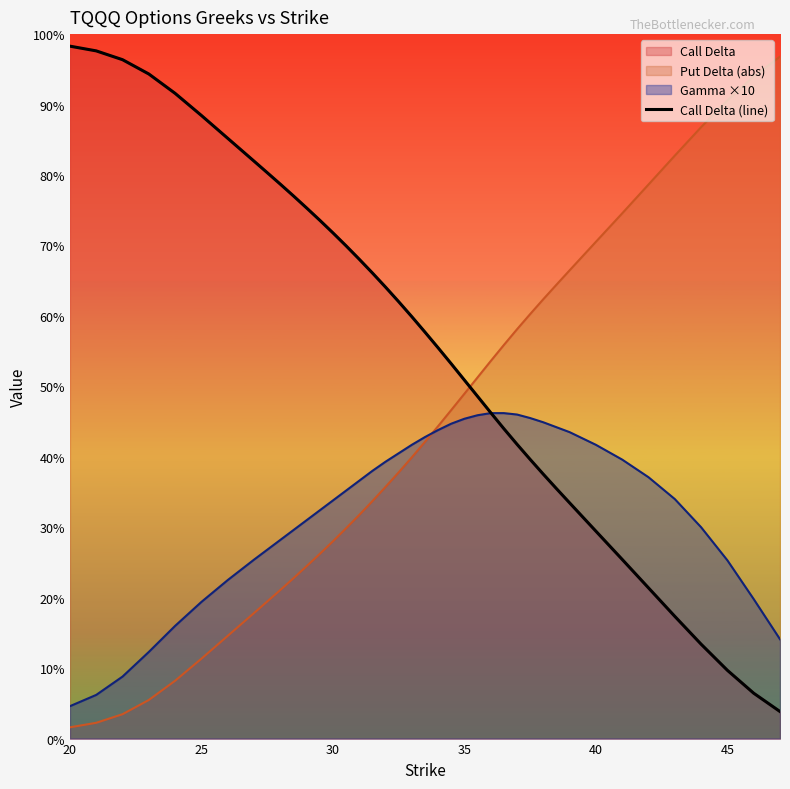

Is it true that the value at 27 is 0.1?

False